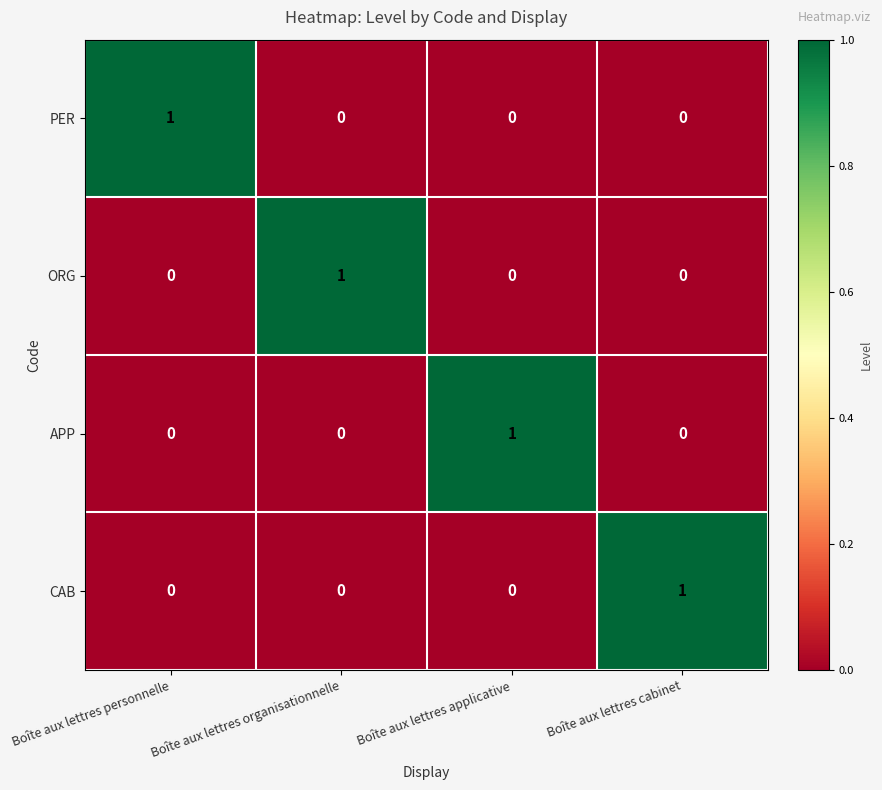

Reading left to right, list all the values displayed in this chart.

PER: Boîte aux lettres personnelle=1	Boîte aux lettres organisationnelle=0	Boîte aux lettres applicative=0	Boîte aux lettres cabinet=0
ORG: Boîte aux lettres personnelle=0	Boîte aux lettres organisationnelle=1	Boîte aux lettres applicative=0	Boîte aux lettres cabinet=0
APP: Boîte aux lettres personnelle=0	Boîte aux lettres organisationnelle=0	Boîte aux lettres applicative=1	Boîte aux lettres cabinet=0
CAB: Boîte aux lettres personnelle=0	Boîte aux lettres organisationnelle=0	Boîte aux lettres applicative=0	Boîte aux lettres cabinet=1